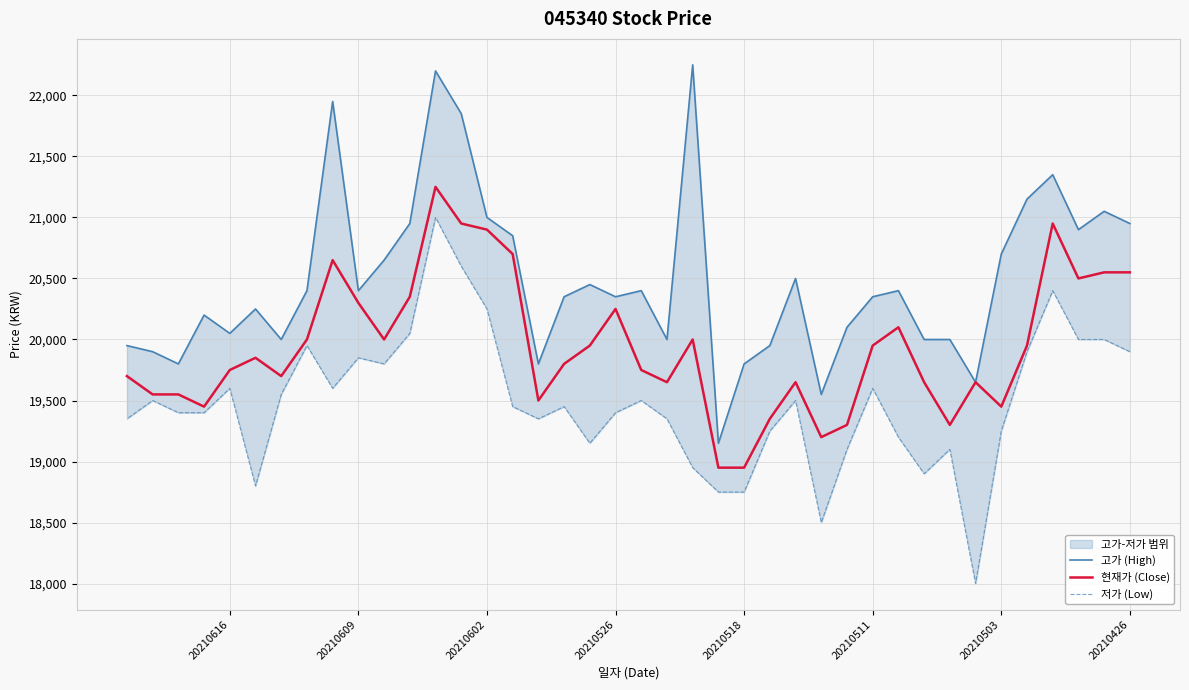

List the series in order of their overall mean, highest first.

고가 (High), 현재가 (Close), 저가 (Low)